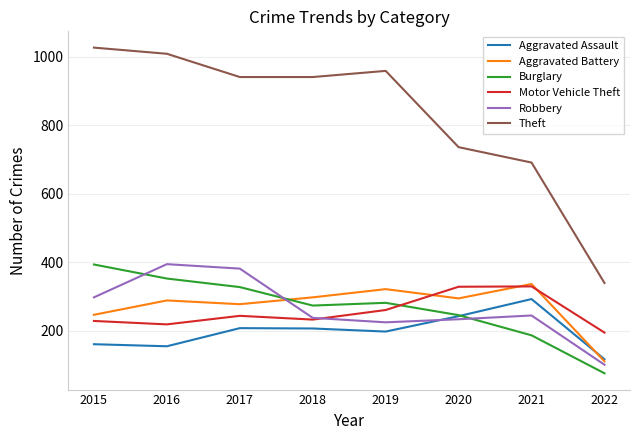

Is the value of Aggravated Assault at 2022 greater than the value of Robbery at 2016?

No